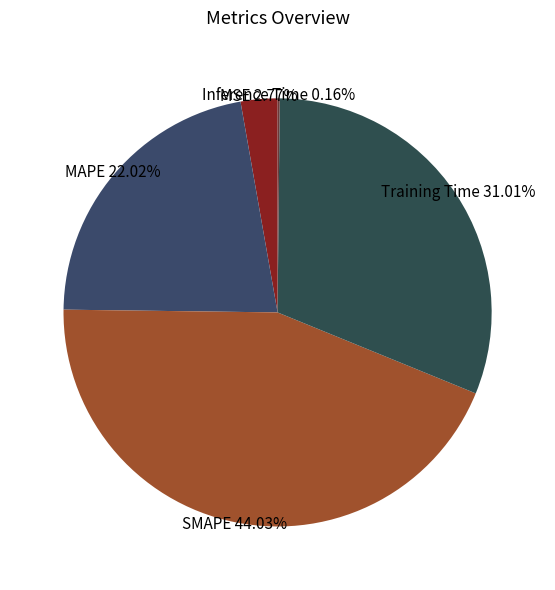

Does Training Time account for over 50% of the chart?

No